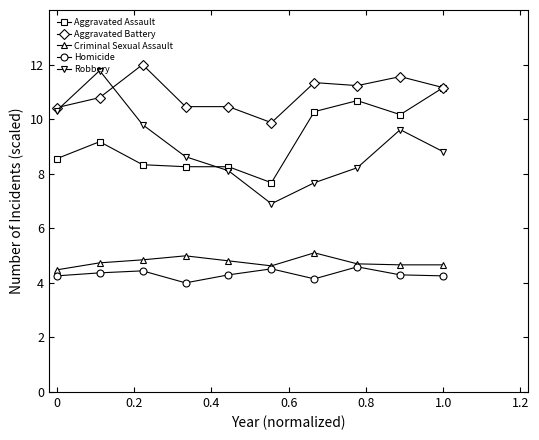

True or false: Aggravated Assault and Homicide cross at least once.

False